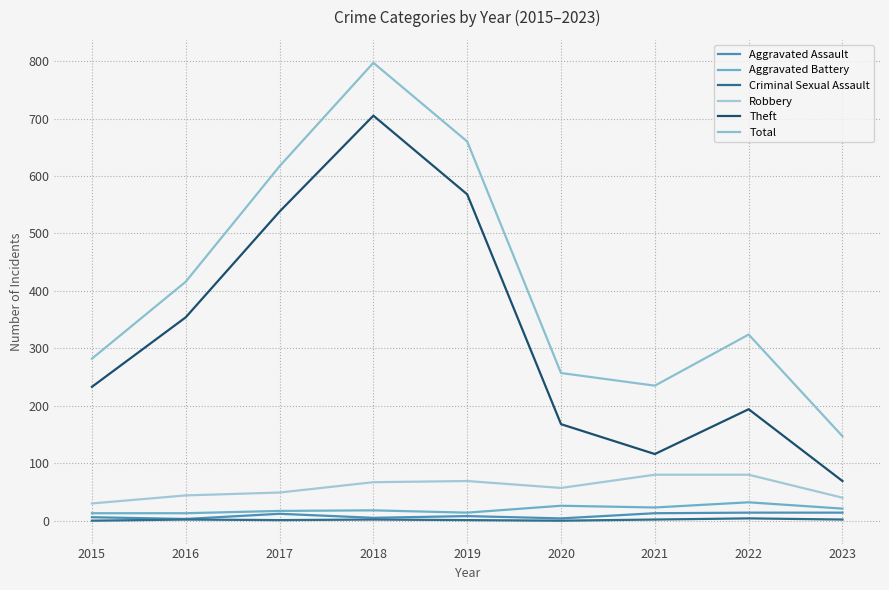

Is the value of Aggravated Assault at 2017 greater than the value of Total at 2023?

No